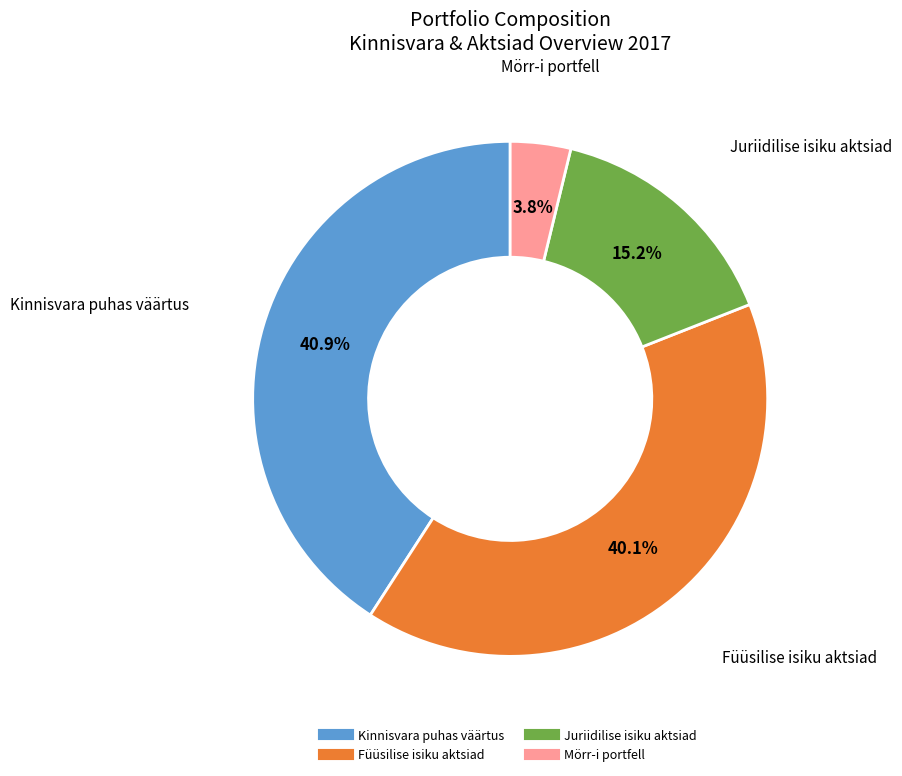

Is there any slice that represents more than half of the pie?

No